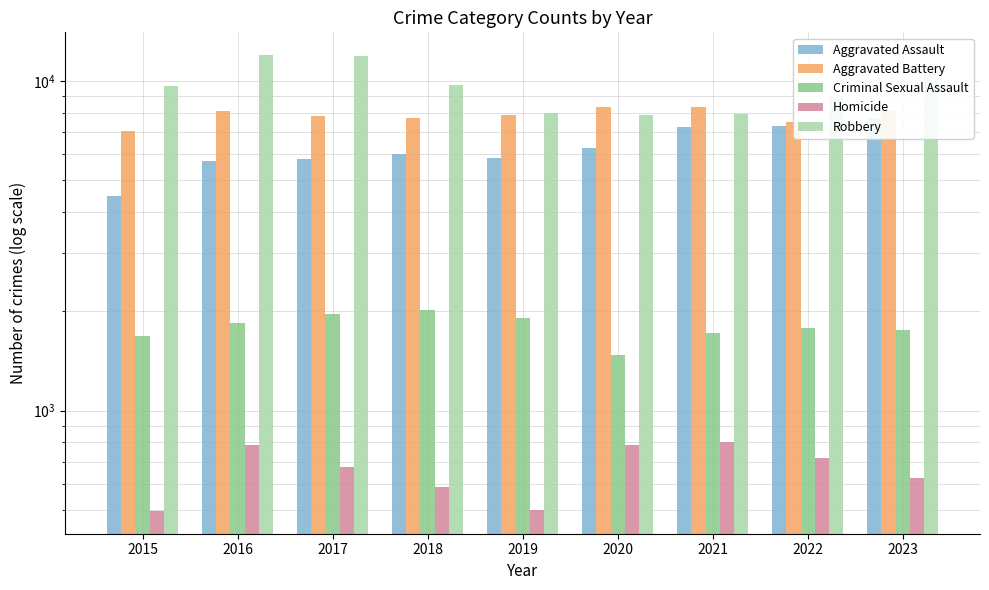

What is the total value across all series at 2020?

24701